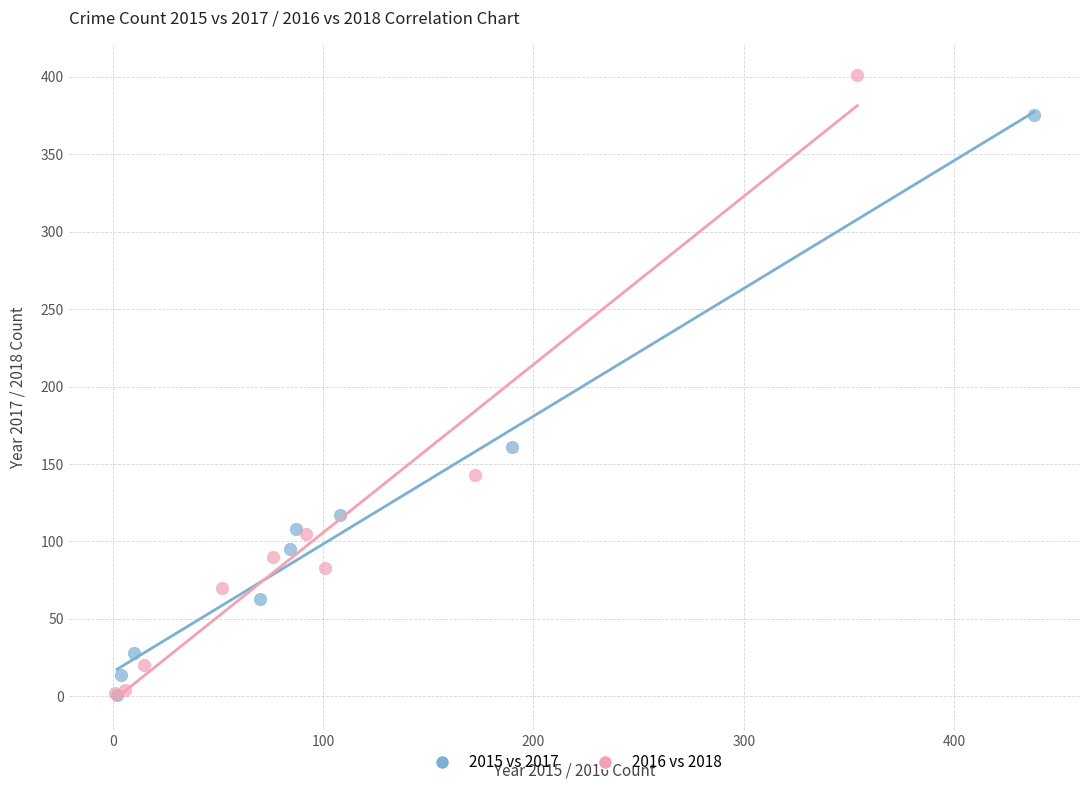

What are all the series names shown in the legend?

2015 vs 2017, 2016 vs 2018